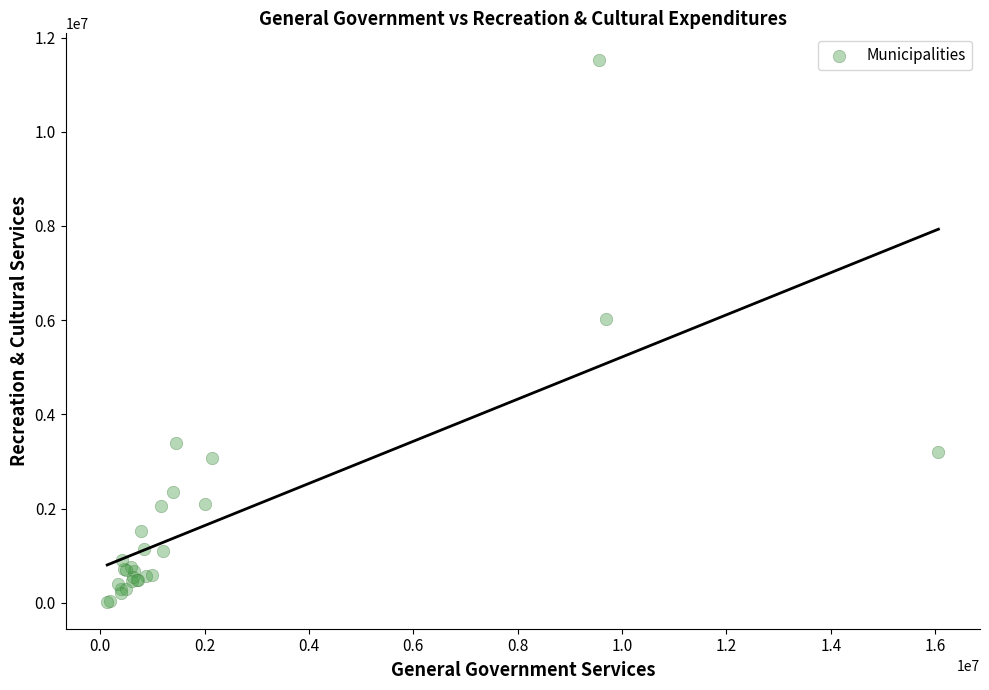

What Y value in the scatter plot is closest to 5769816?

6022162